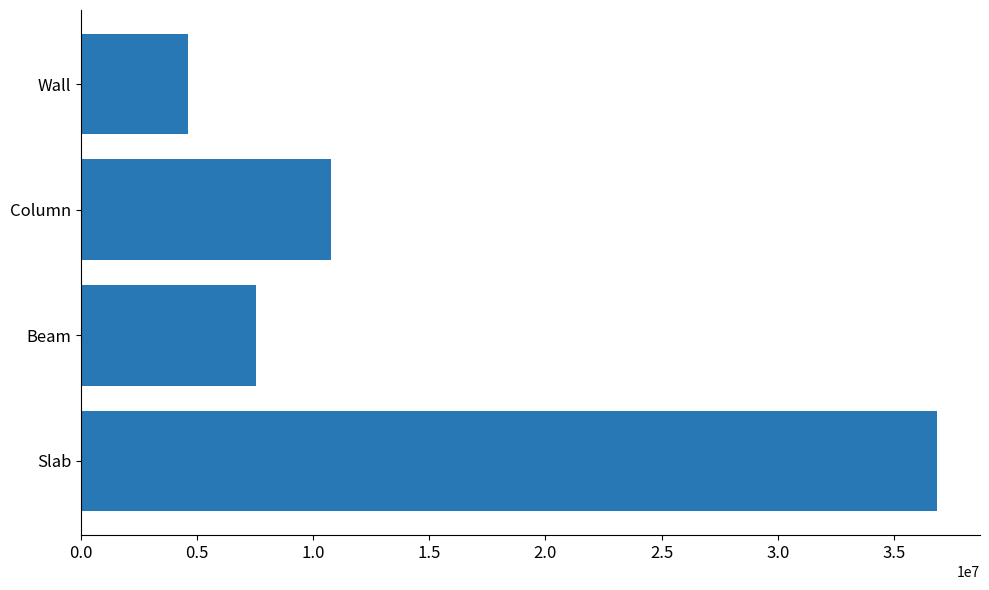

What is the difference between the second highest and second lowest values?

3219706.1